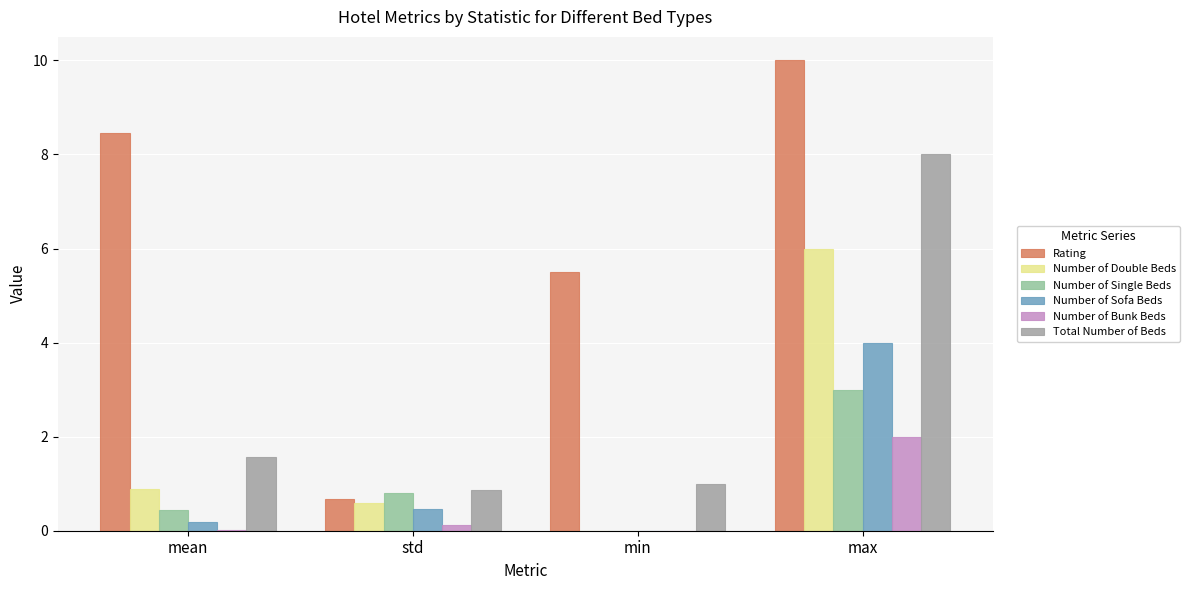

How many groups of bars are there?

4